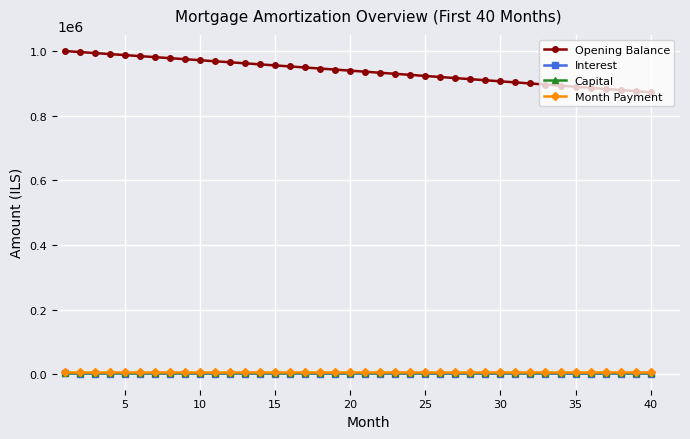

At how many categories does at least one series exceed 607326?

40